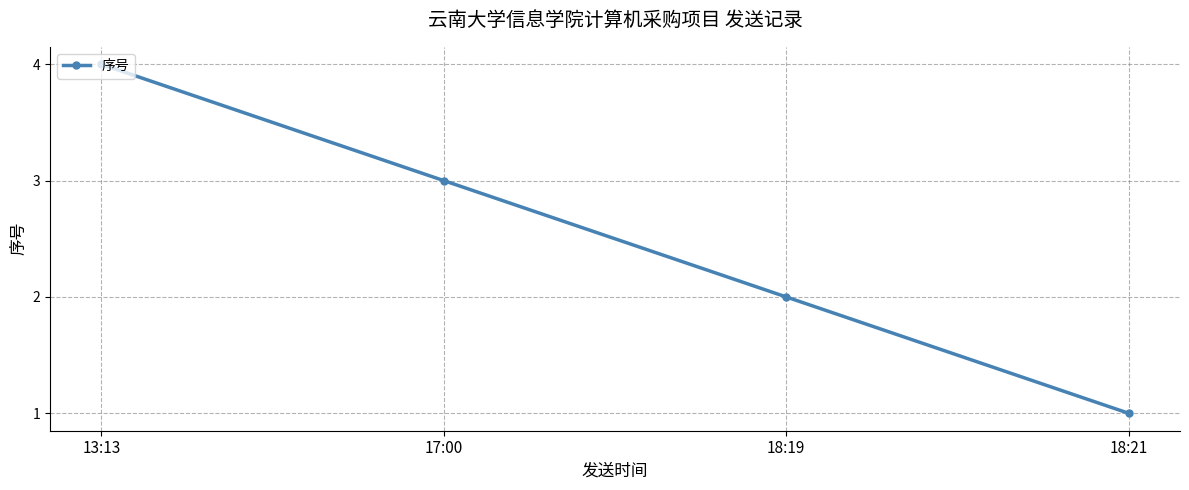

Reading left to right, extract all data points from this chart.

13:13=4	17:00=3	18:19=2	18:21=1